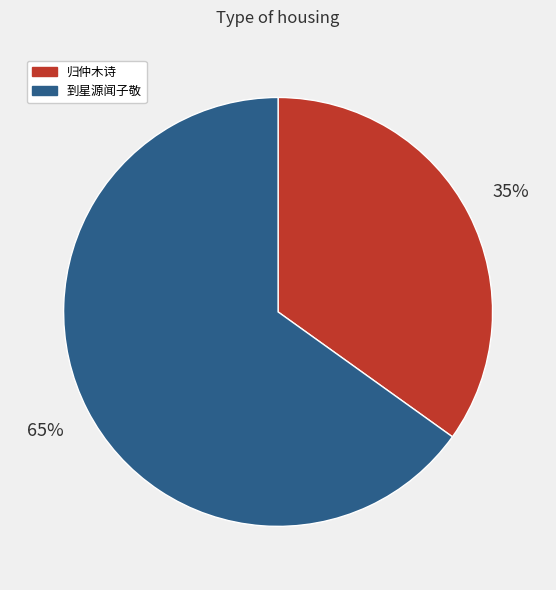

How many slices are in this pie chart?

2